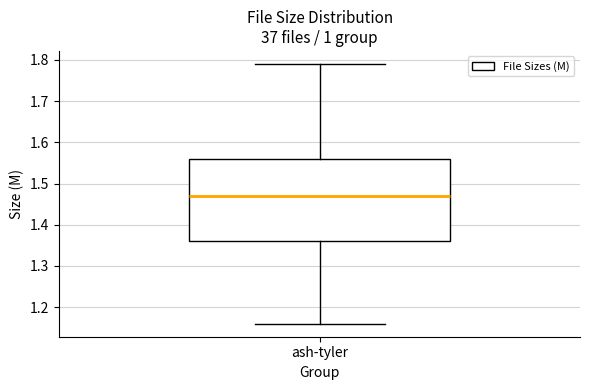

Where is the upper edge of the box for ash-tyler on the y-axis? The values are not printed on the chart, so give them approximately, as read against the axis.

1.56